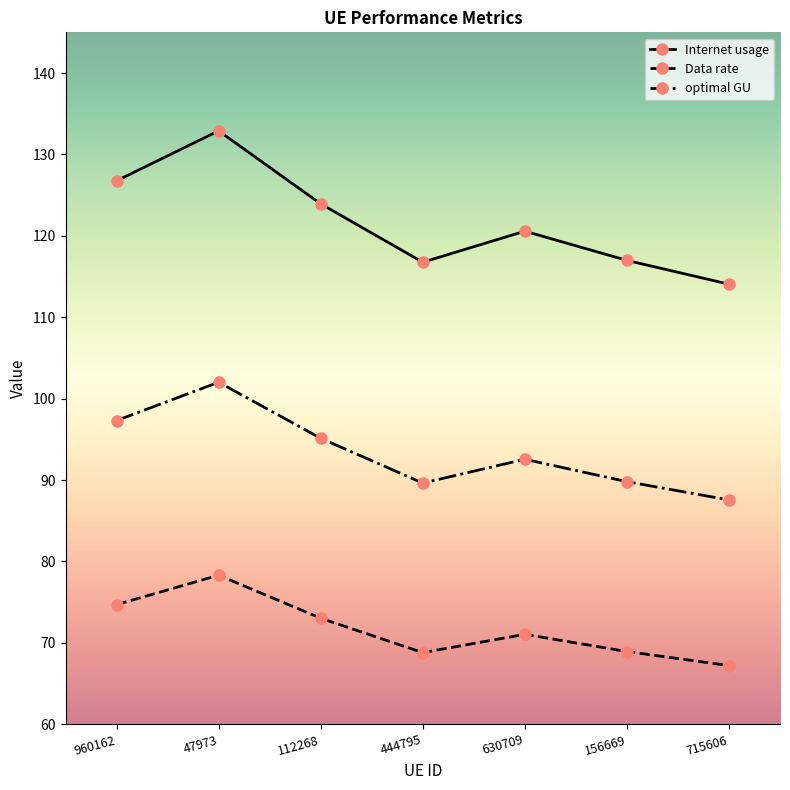

What is the minimum value for Data rate?

67.2